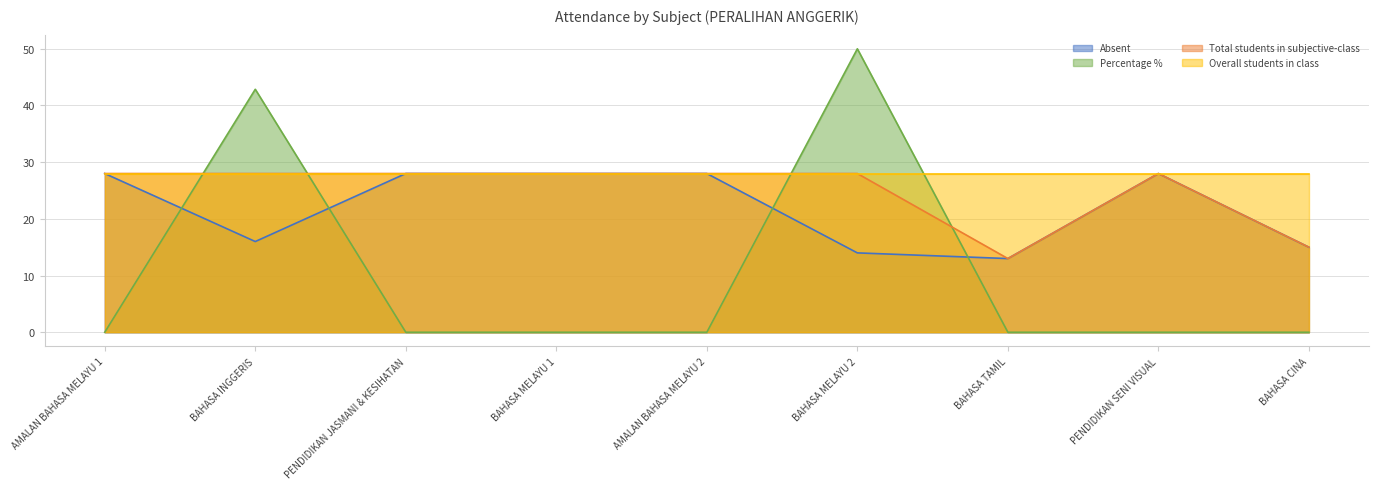

True or false: Absent and Total students in subjective-class intersect in this chart.

False